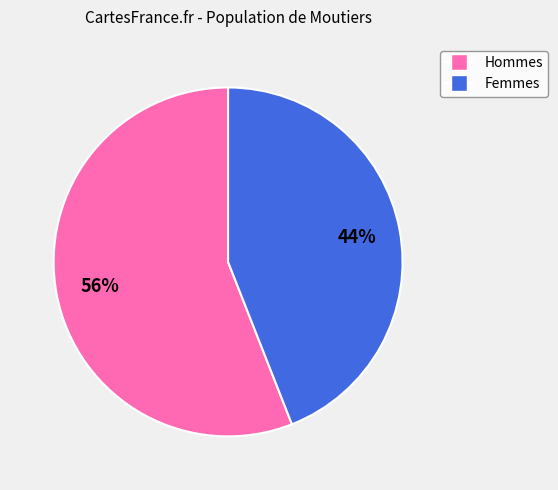

To the nearest percent, what is the average slice percentage?

50%